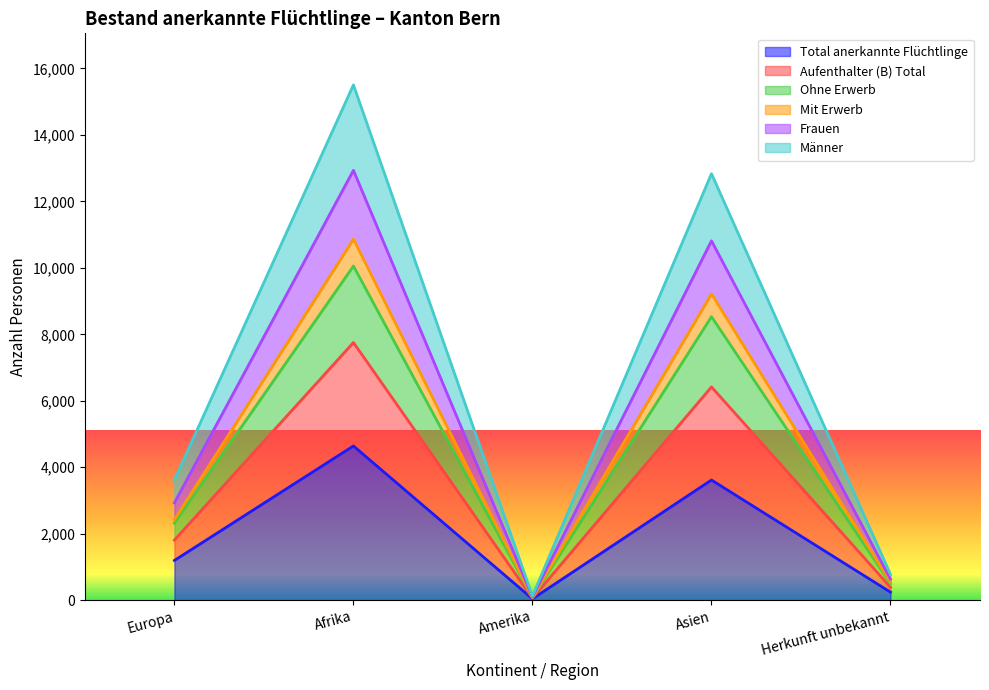

What is the greatest value displayed?

15506